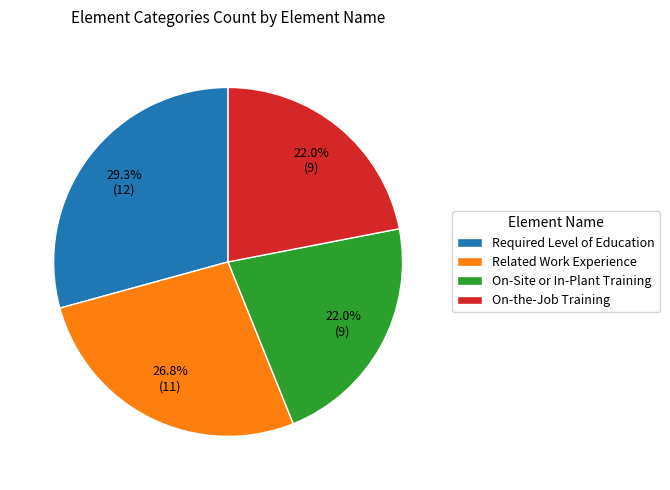

To the nearest percent, what percentage of the pie is On-Site or In-Plant Training?

22%